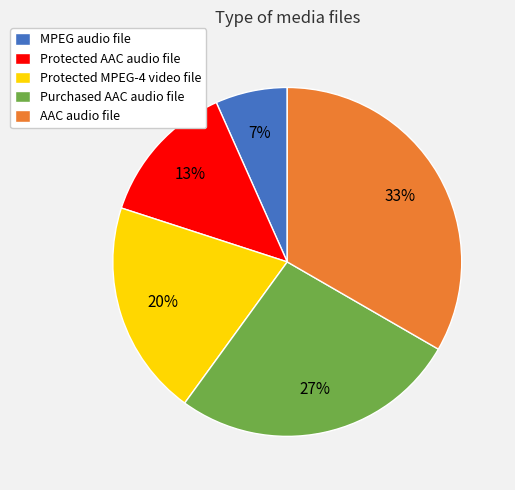

Which slice is the largest?

AAC audio file